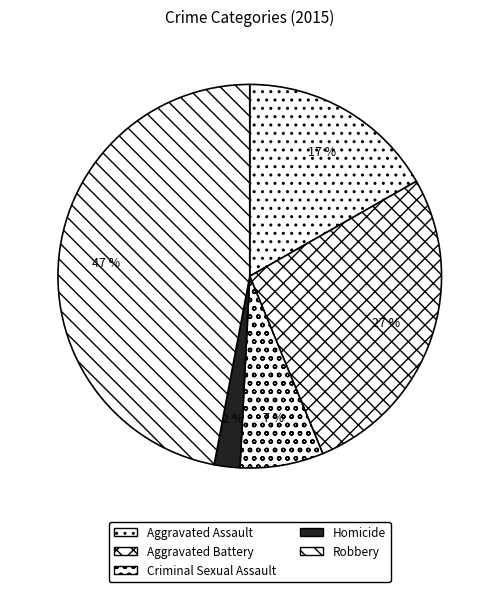

What is the ratio of the value at Criminal Sexual Assault to the value at Aggravated Battery?

0.3